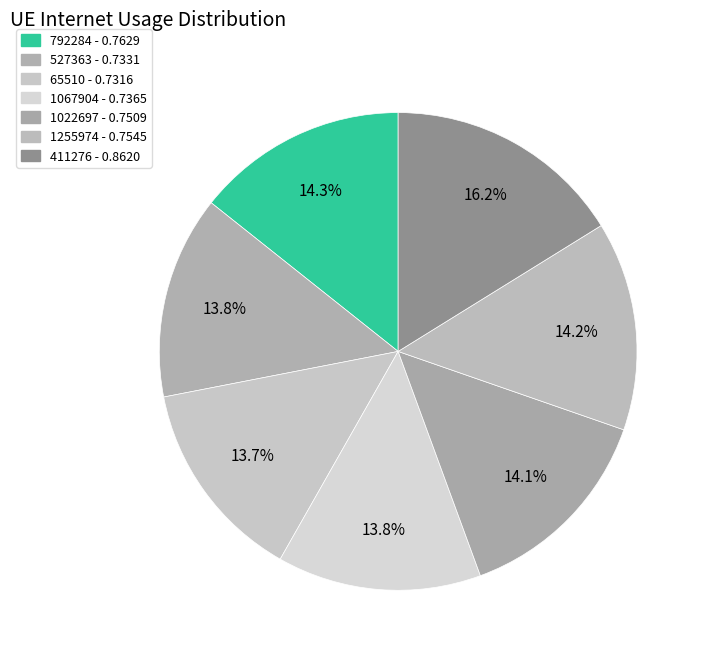

Between 411276 and 1255974, which is larger?

411276